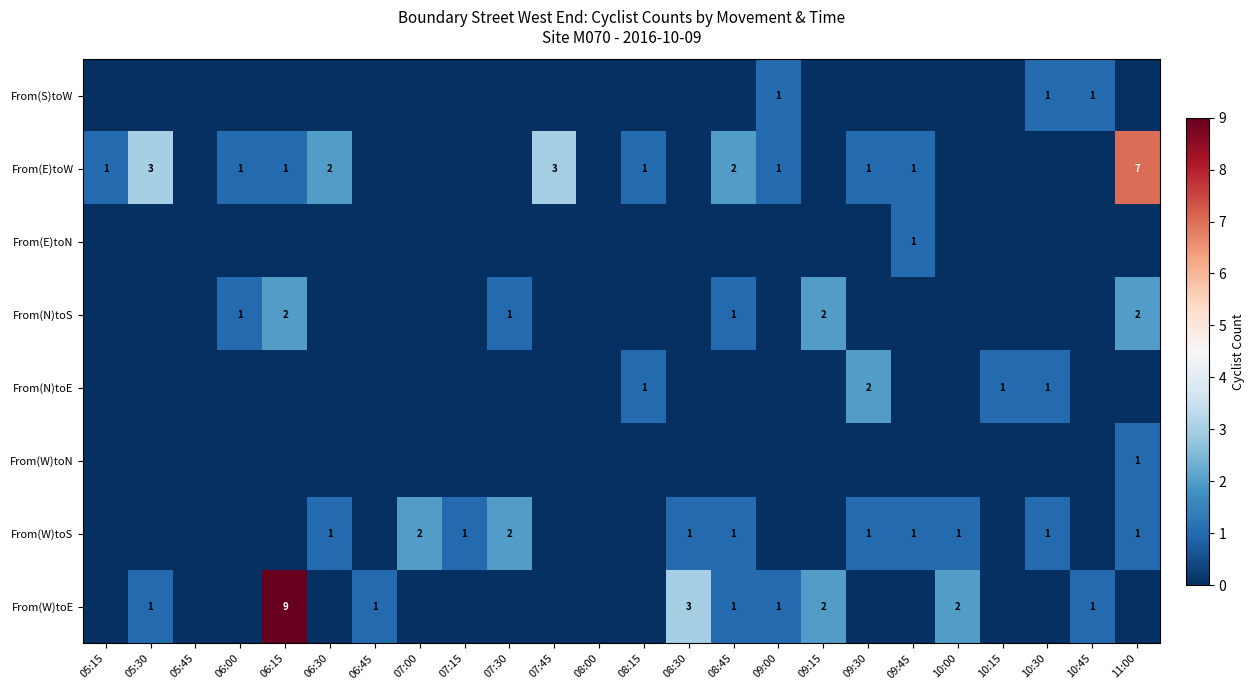

True or false: From(W)toS has a value of 1 at 10:00.

True